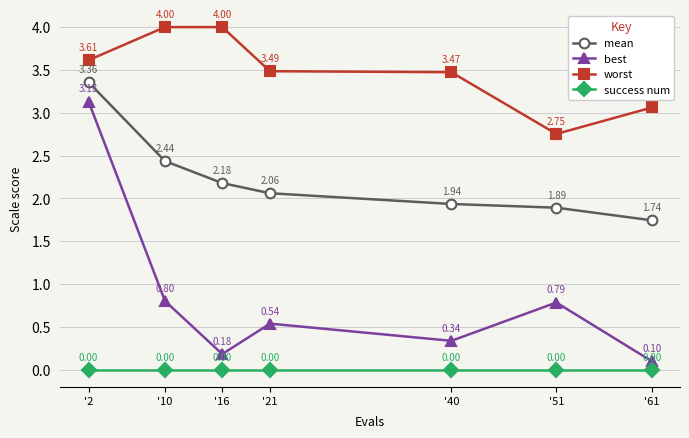

What is the difference between the best values at '21 and '61?

0.4